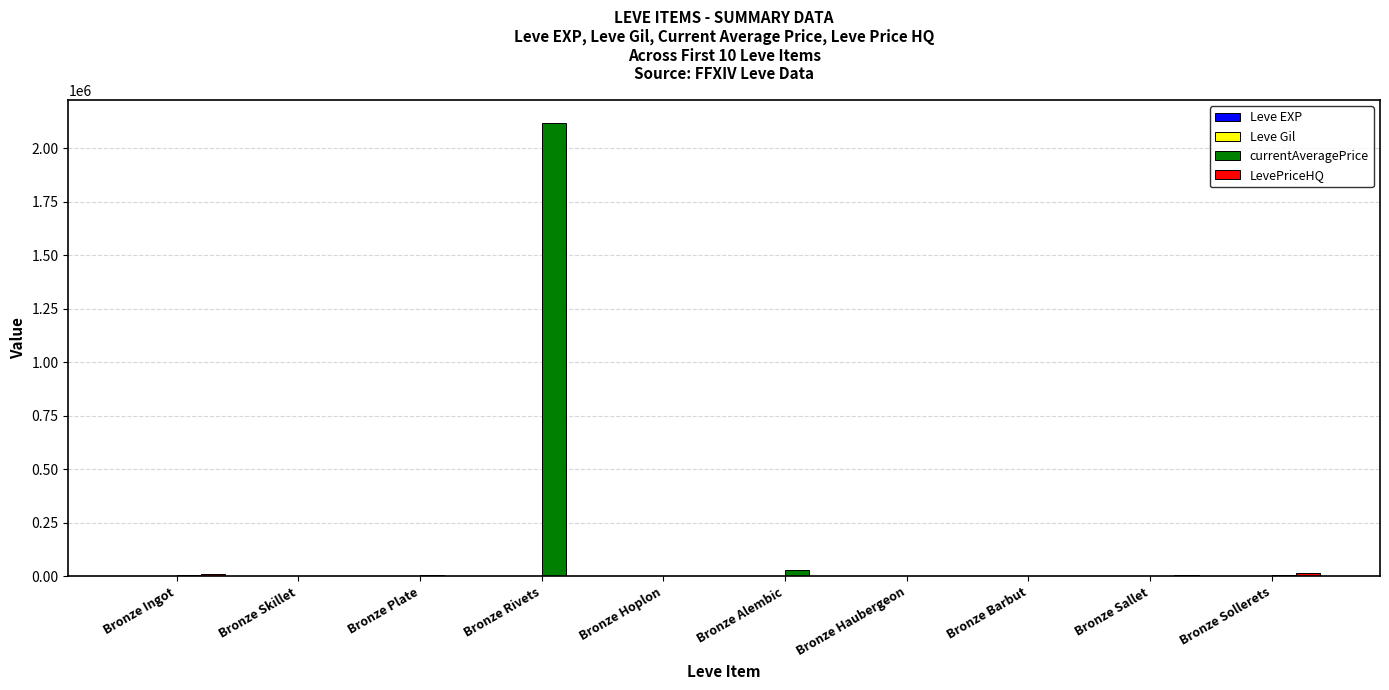

Which series has the largest total across all categories?

currentAveragePrice